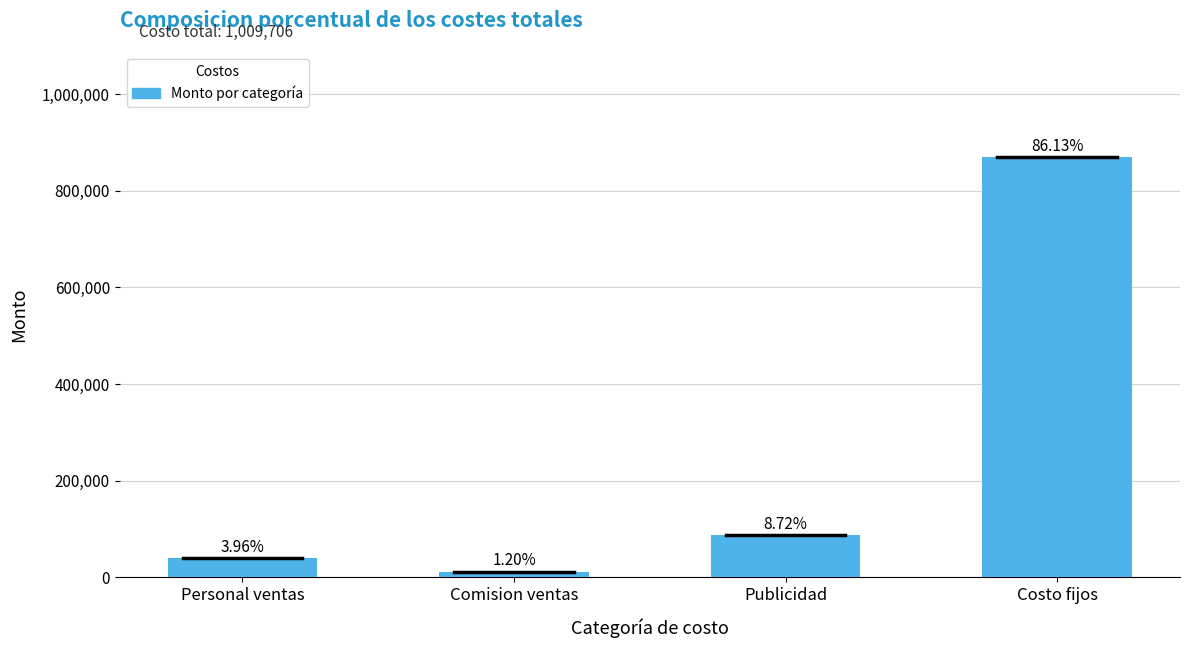

Rank the categories by value from highest to lowest.

Costo fijos, Publicidad, Personal ventas, Comision ventas